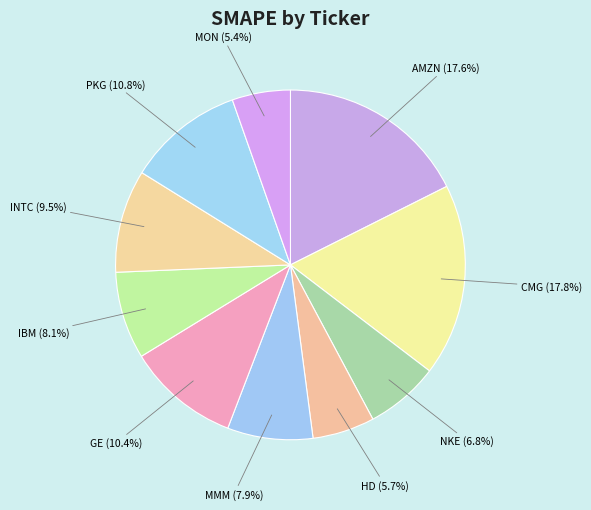

Does PKG represent more than half of the total?

No